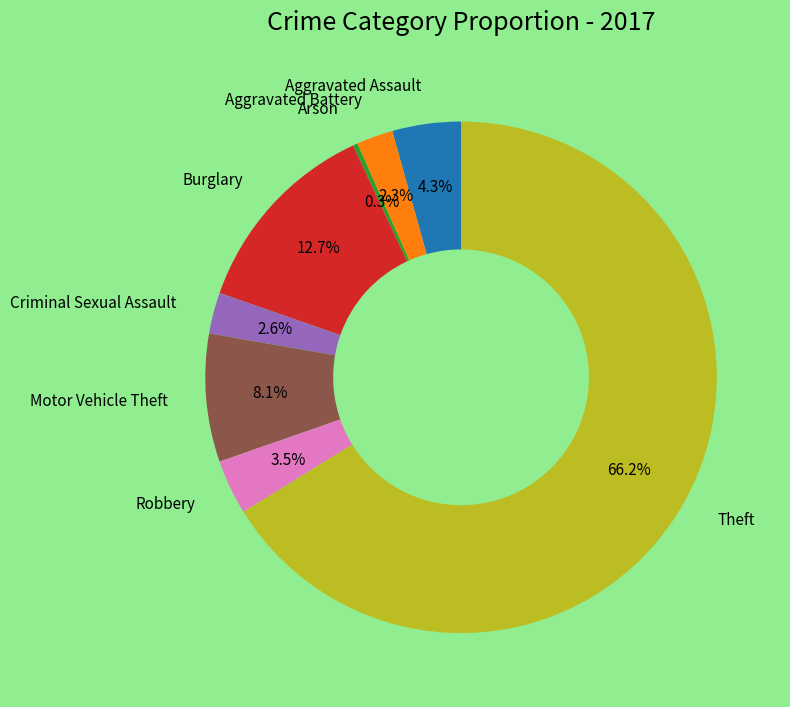

Does any single category account for the majority?

Yes